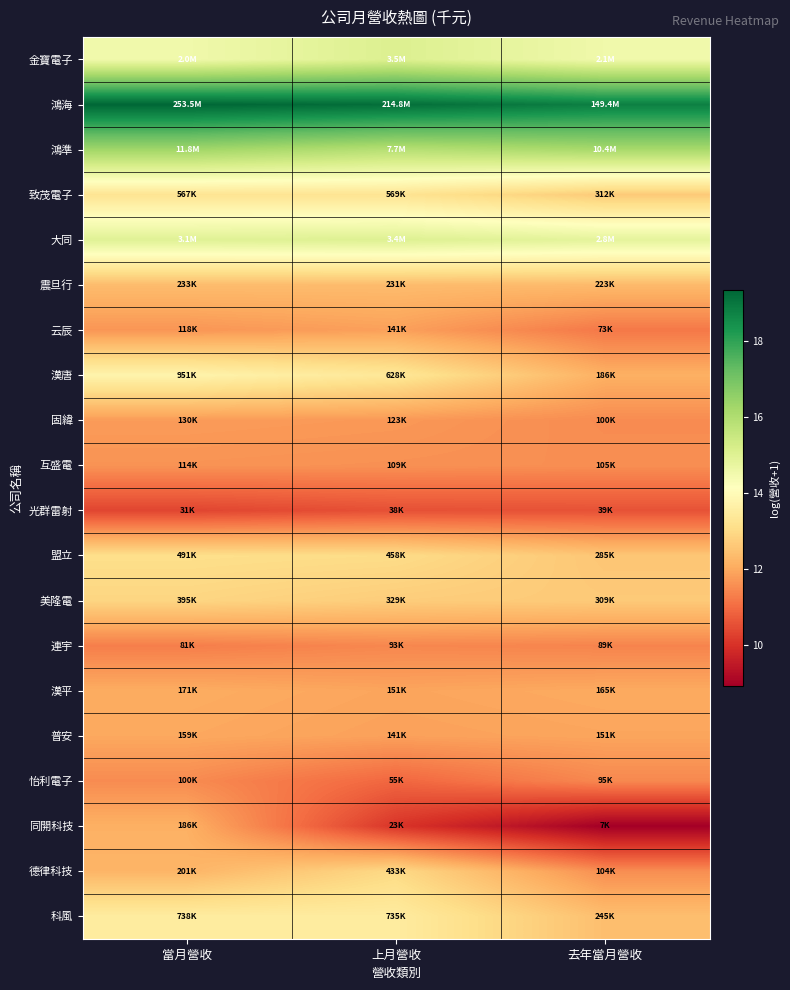

Which has a higher value, 去年當月營收 or 上月營收?

上月營收